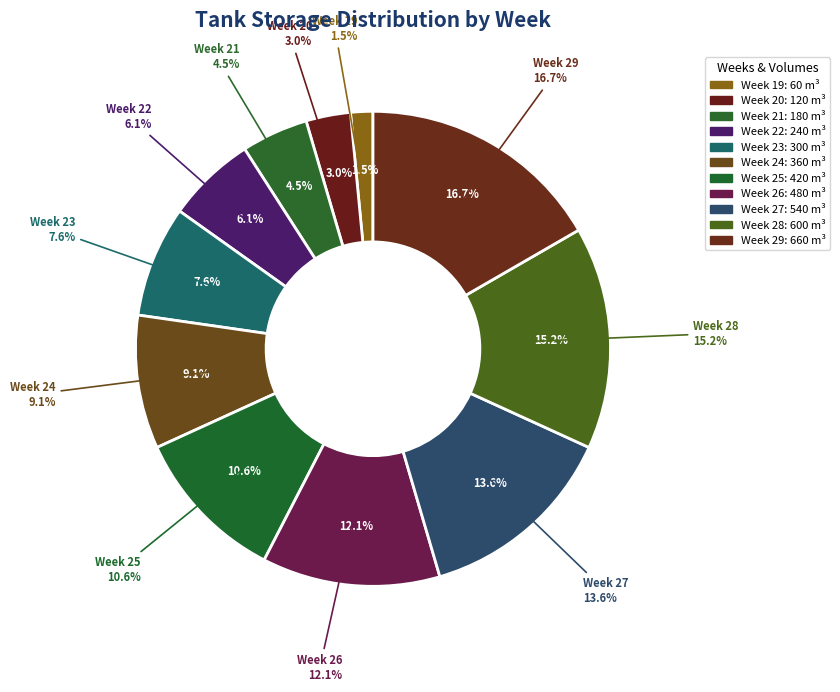

To the nearest percent, what percentage of the pie is Week 28?

15%